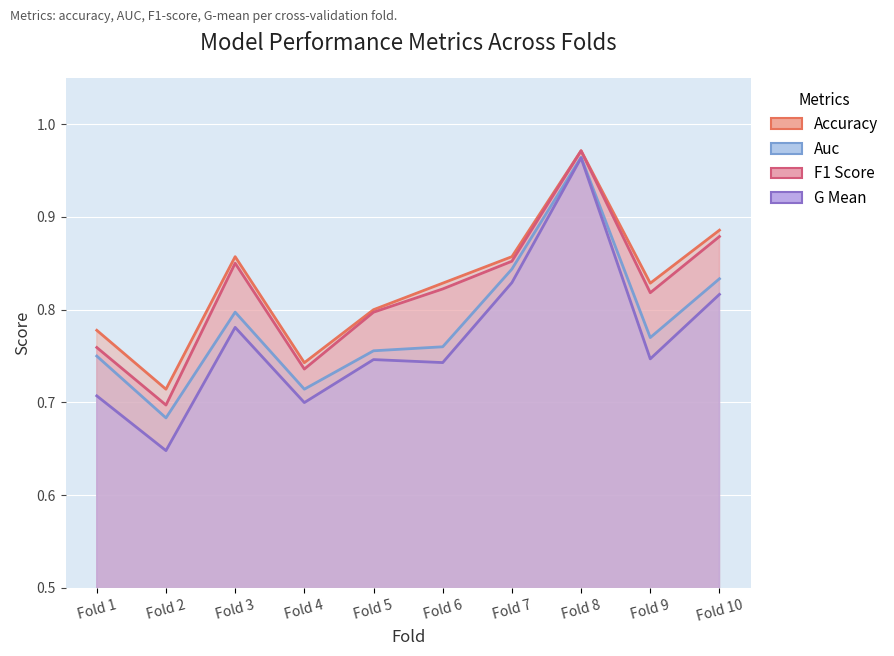

How many interior local valleys does the g_mean series have?

4